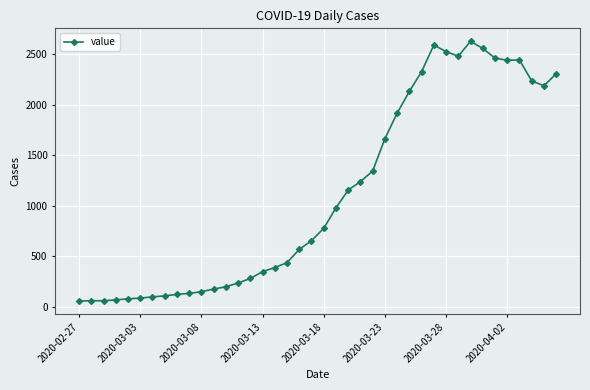

What is the difference between the maximum and minimum values?

2565